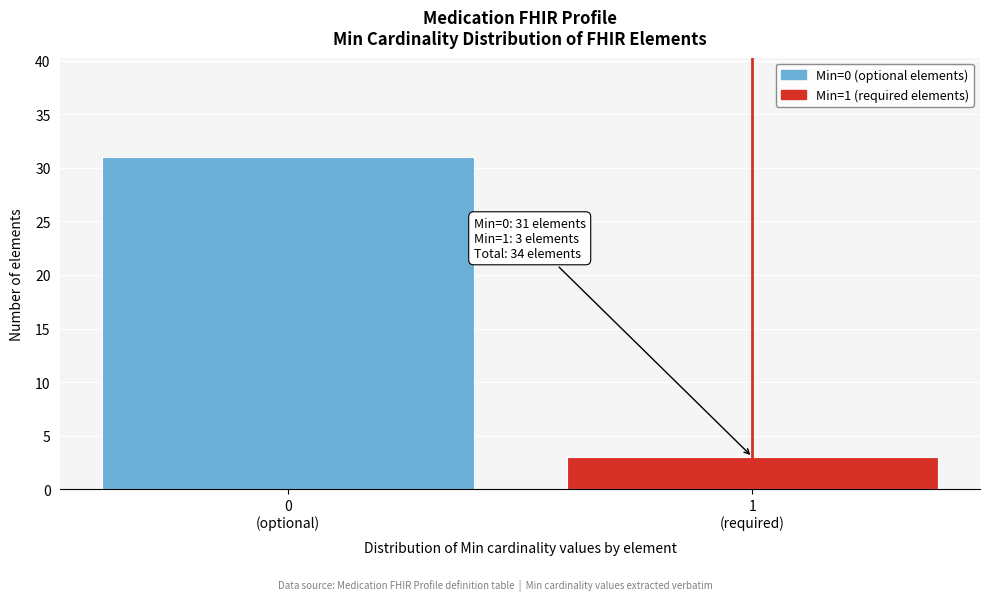

Reading left to right, extract all data points from this chart.

31	3